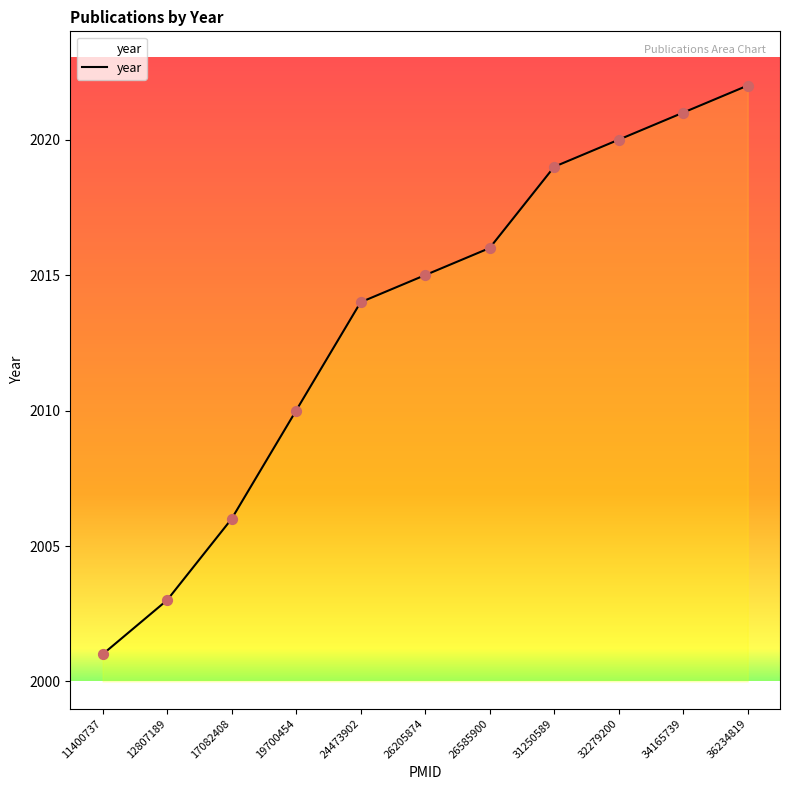

What is the change in value from 32279200 to 34165739?

+1